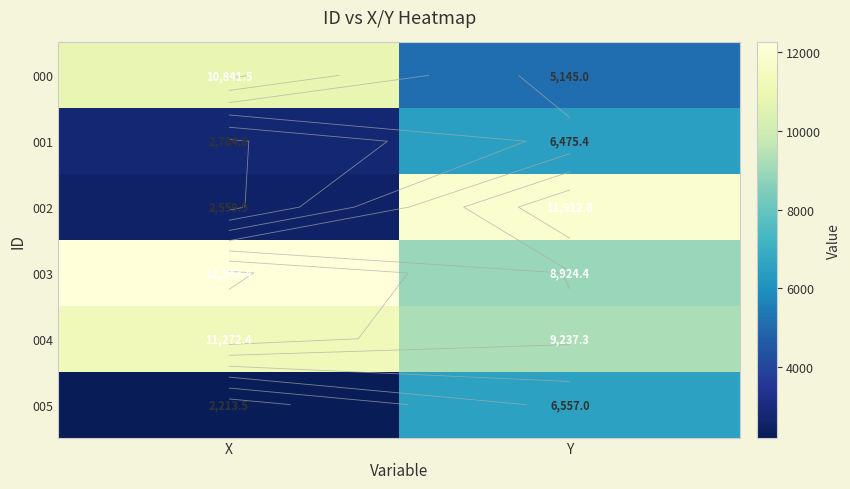

Is it true that 002 equals 3645.2 at X?

False